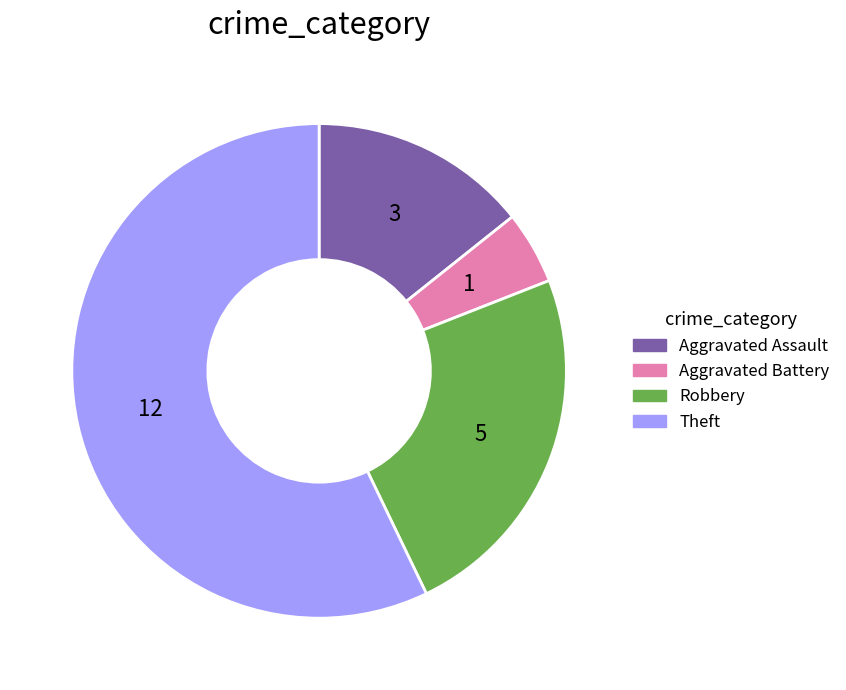

Between Aggravated Assault and Robbery, which is larger?

Robbery